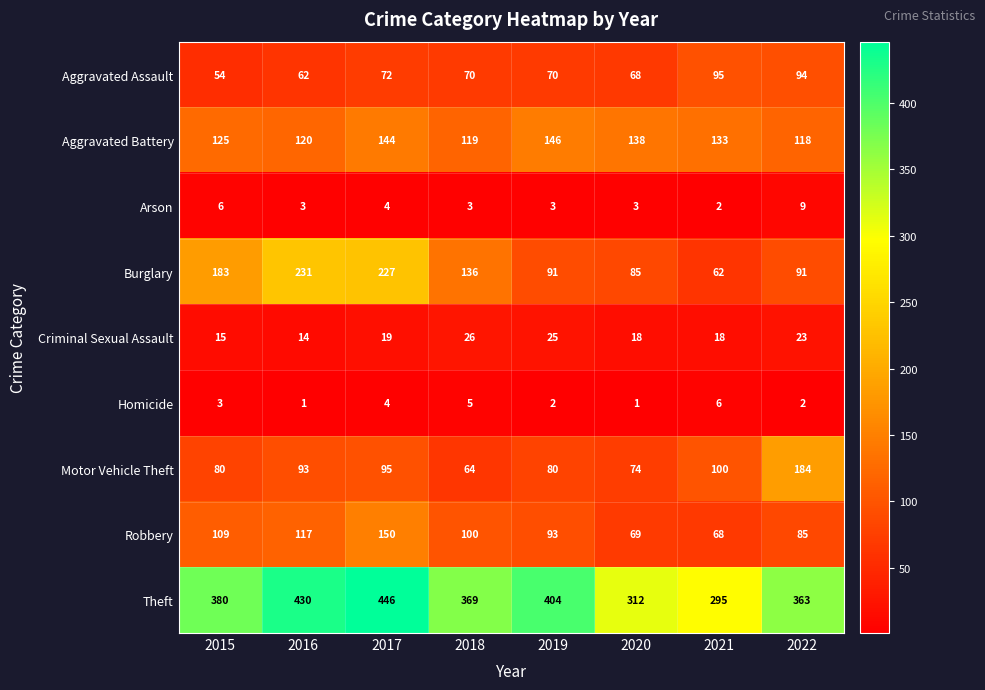

Between 2018 and 2022, which series saw the biggest shift?

Motor Vehicle Theft